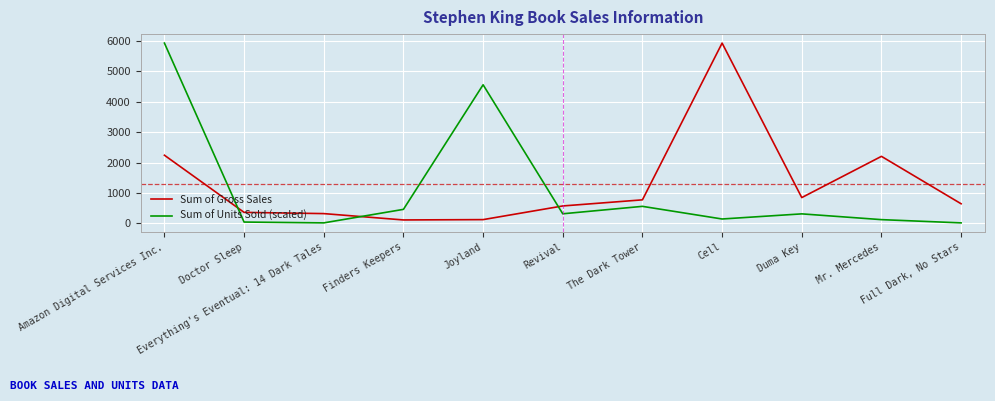

At which label does Sum of Gross Sales reach its peak?

Cell